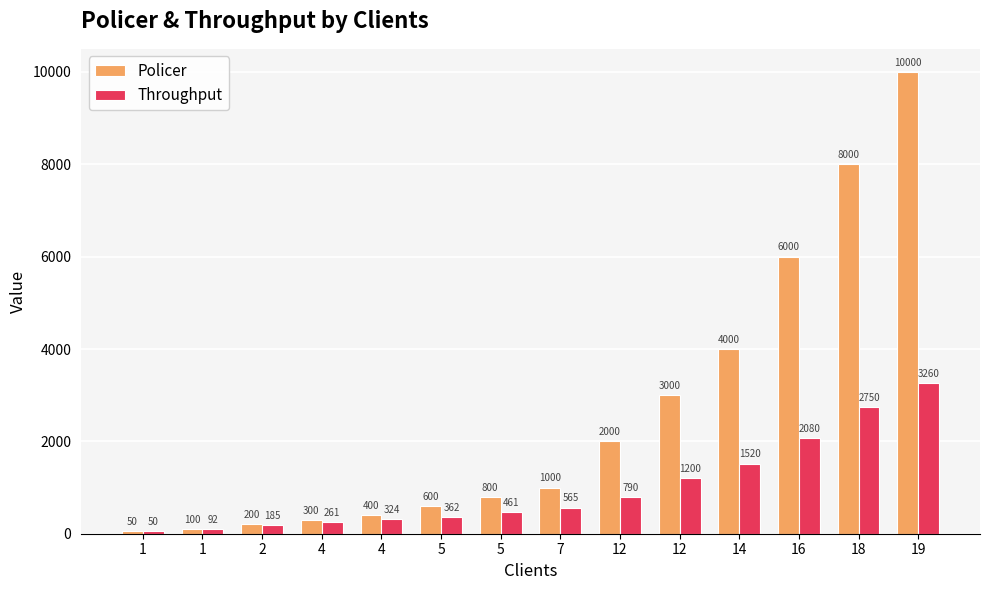

What are all the series names shown in the legend?

Policer, Throughput